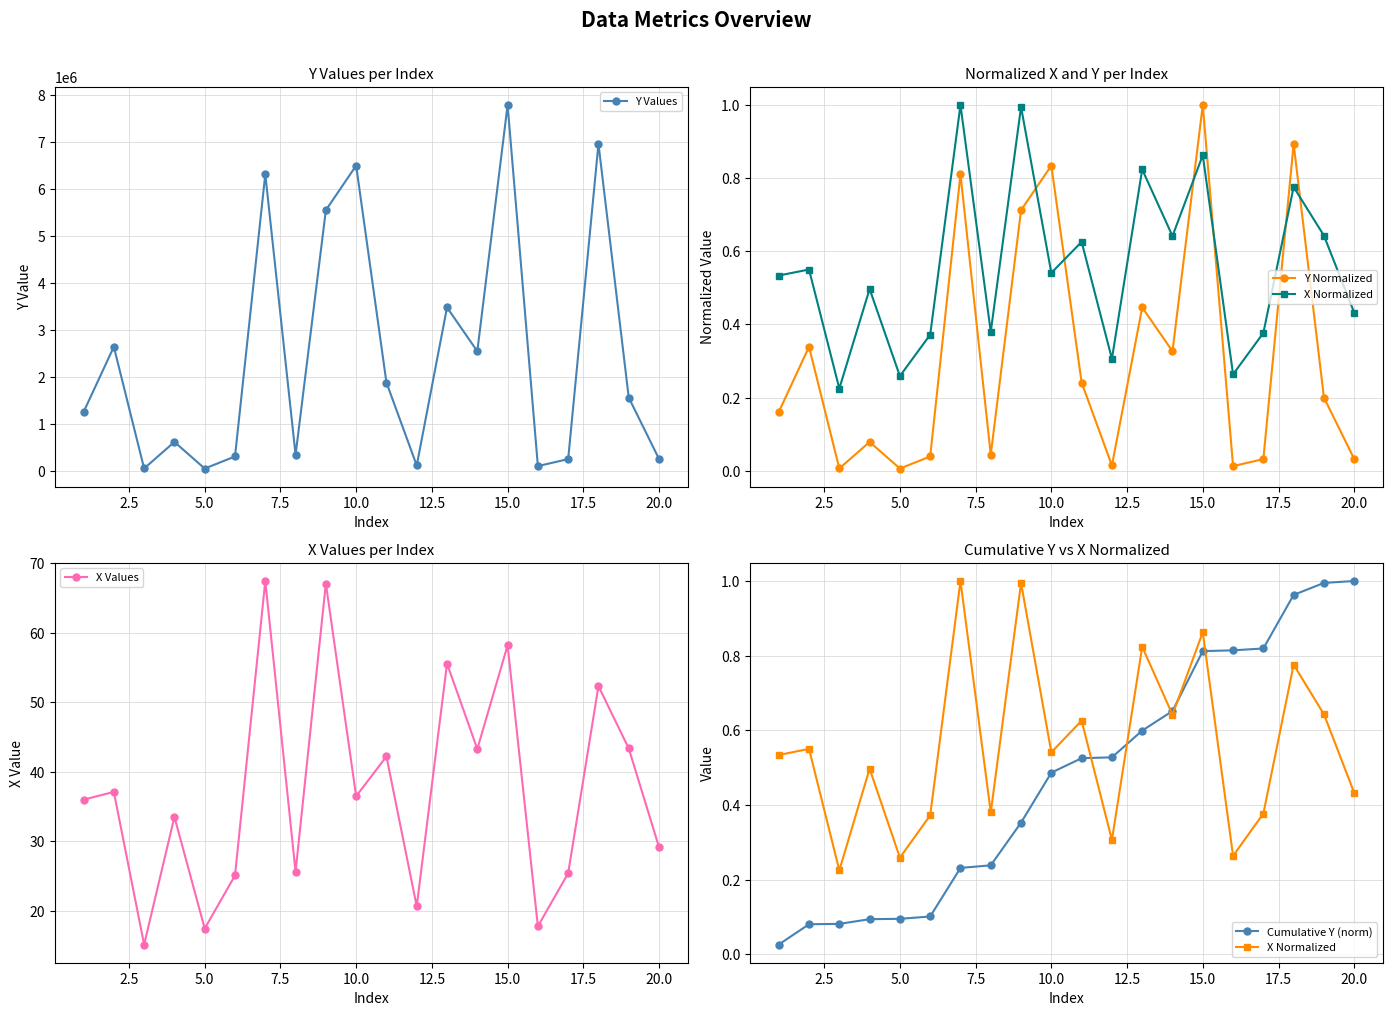

True or false: Cumulative Y (norm) and X Normalized intersect in this chart.

True